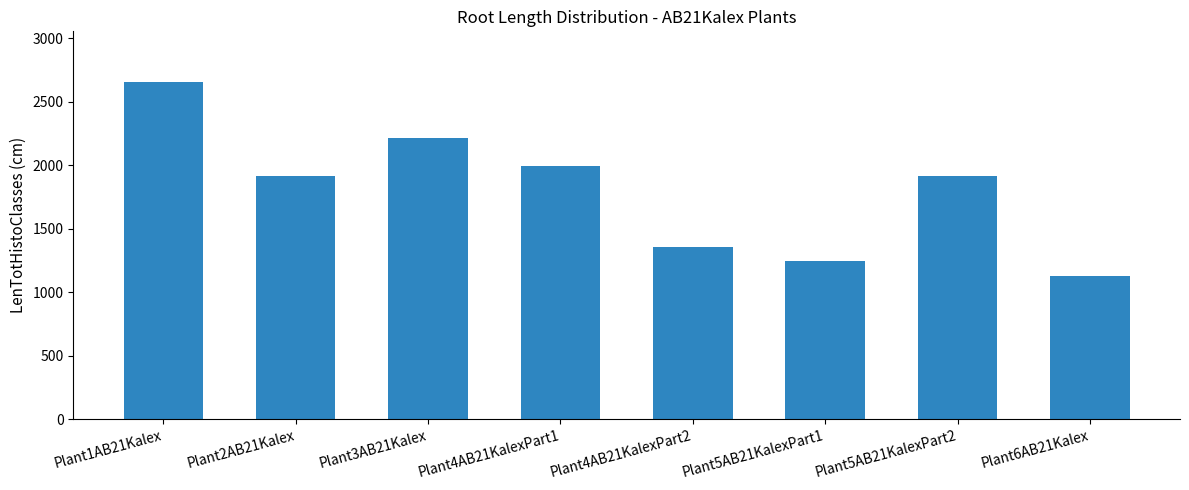

Read the value at Plant6AB21Kalex.

1128.5